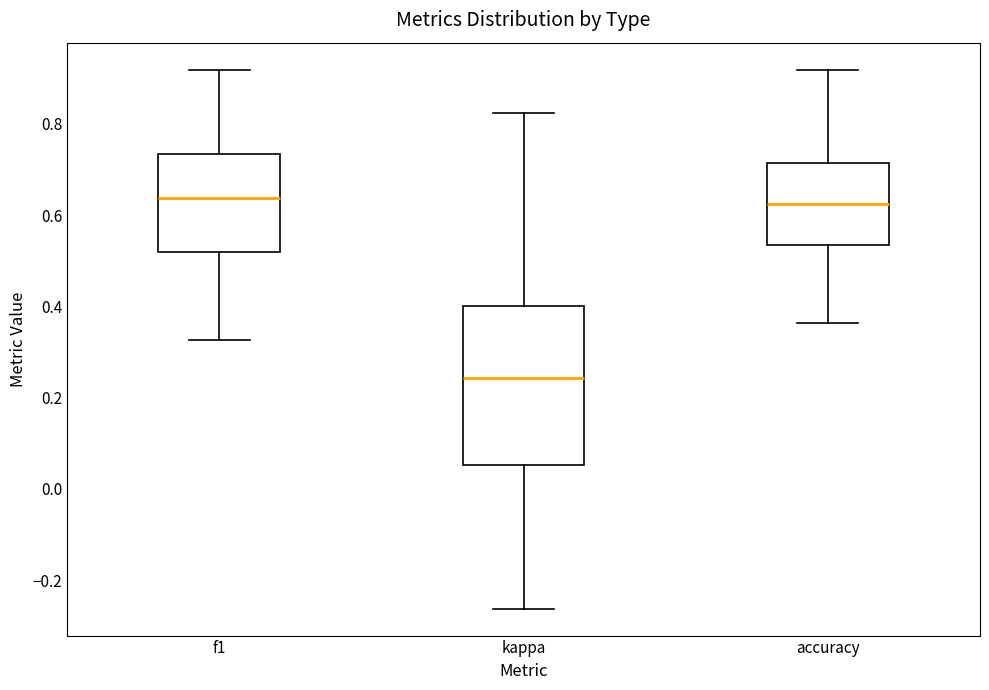

Reading left to right, transcribe this box plot: for each box, give where its median line is, the range the box spans, and where its two whiskers end, as read against the y-axis. The values are not printed on the chart, so give them approximately, as read against the axis.

f1: median 0.64, box 0.52 to 0.74, whiskers 0.32 to 0.92
kappa: median 0.24, box 0.06 to 0.40, whiskers -0.26 to 0.82
accuracy: median 0.62, box 0.54 to 0.72, whiskers 0.36 to 0.92